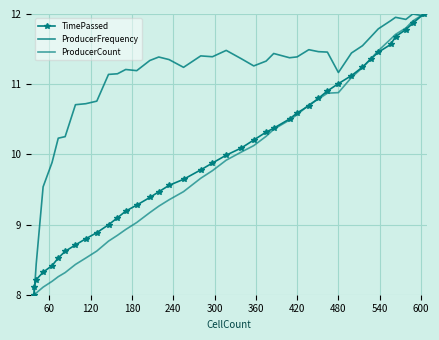

How many lines are shown in the chart?

3